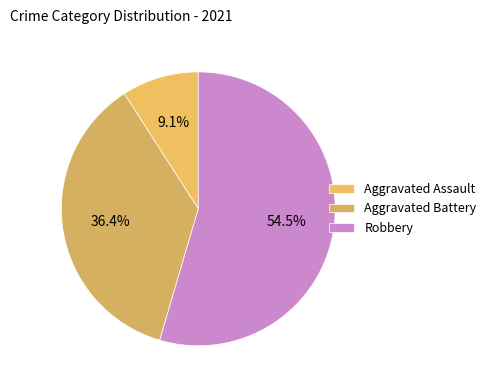

To the nearest percent, what is the difference between the largest and smallest slice percentages?

45%